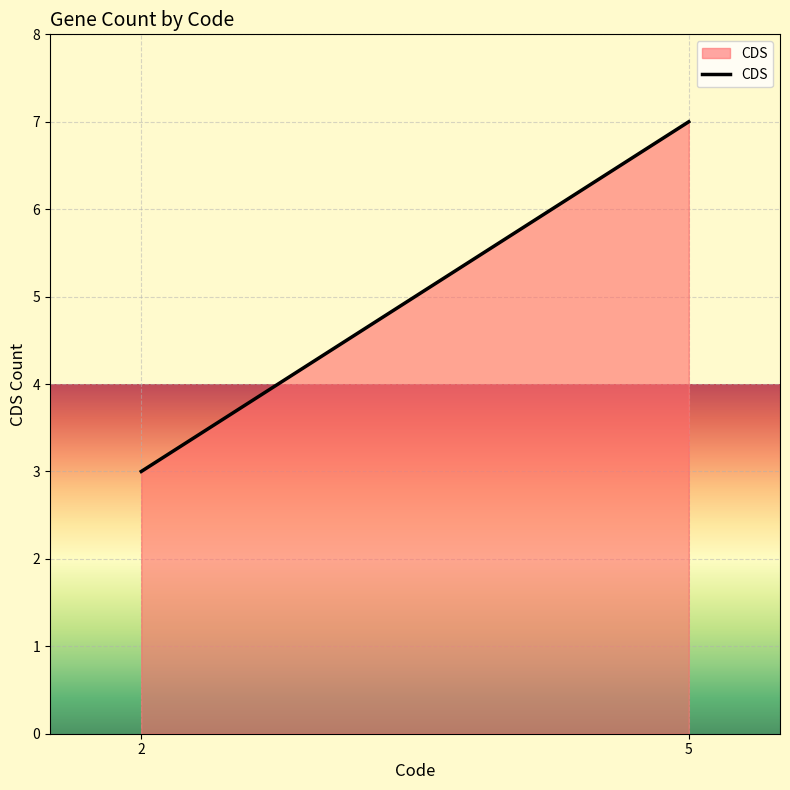

What is the difference between the values at 2 and 5?

4